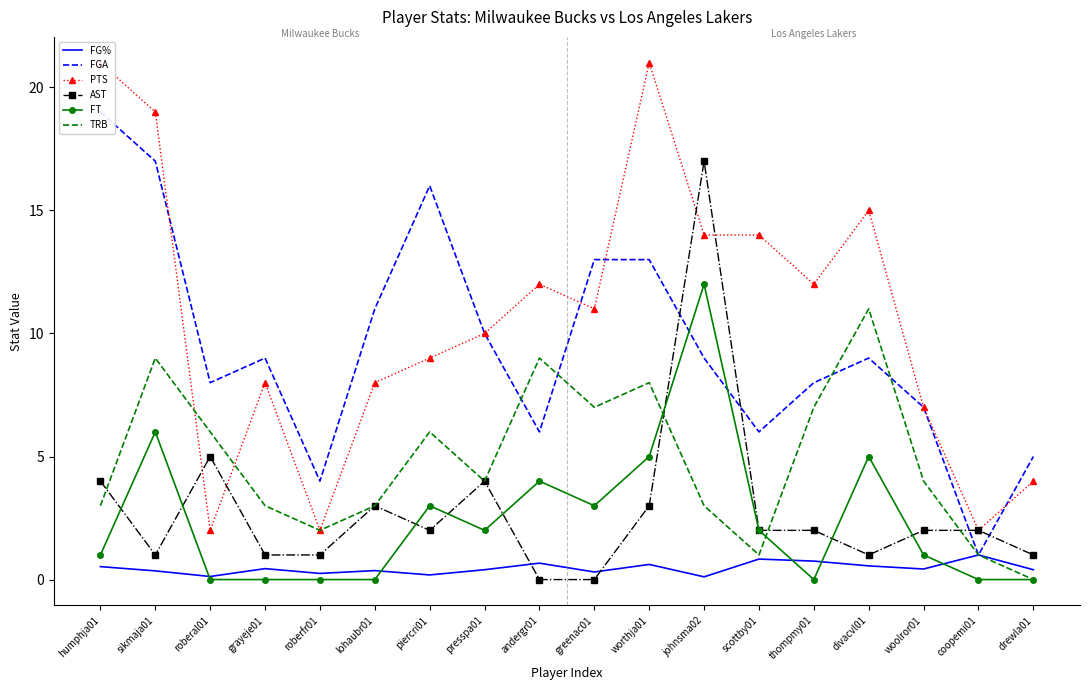

Which series has the largest total across all categories?

PTS